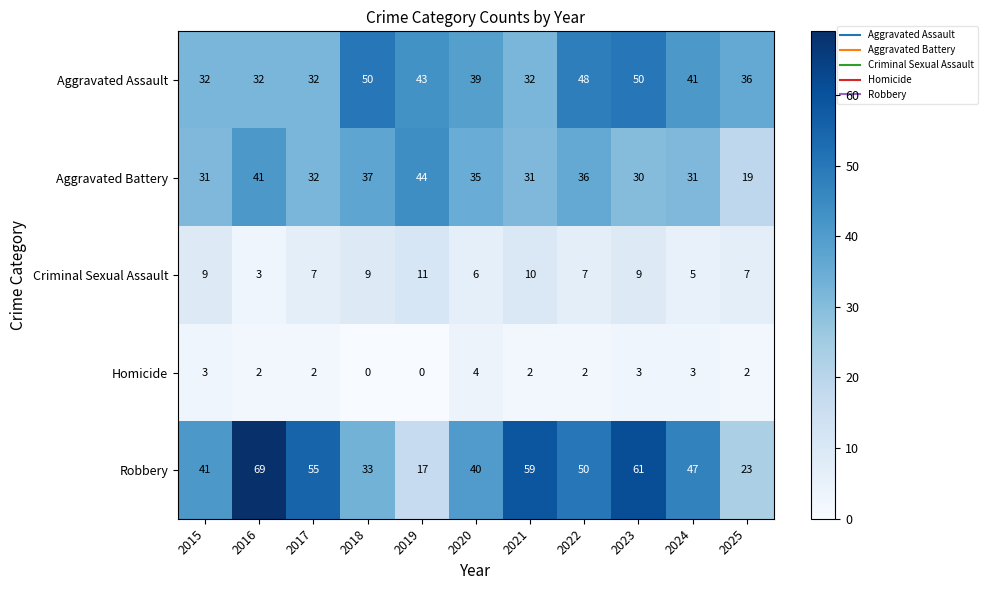

How many categories are shown in the chart?

11